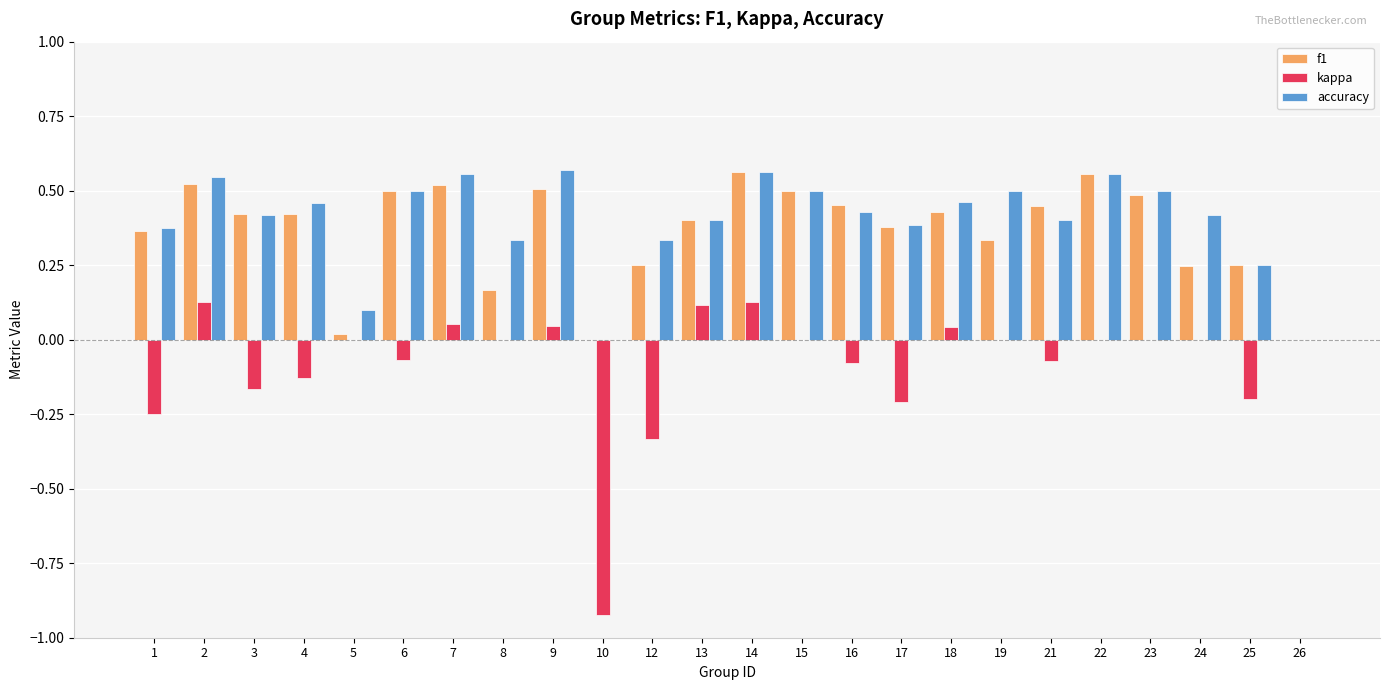

Which series has the largest range (max minus min)?

kappa